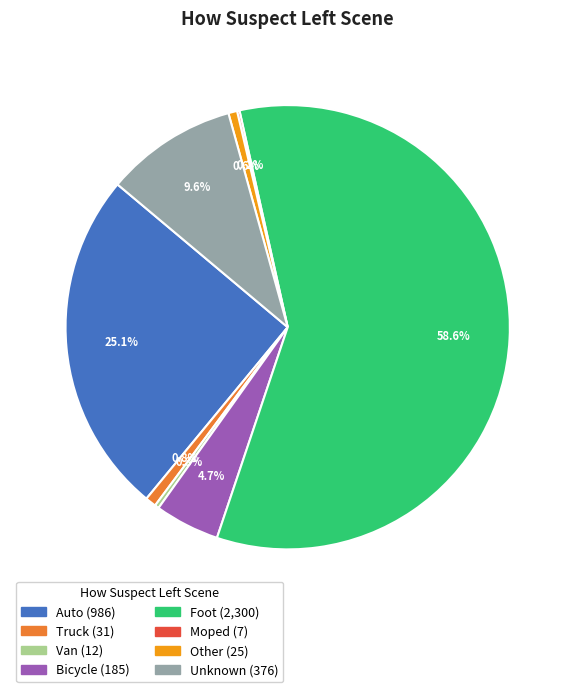

Does any single category account for the majority?

Yes